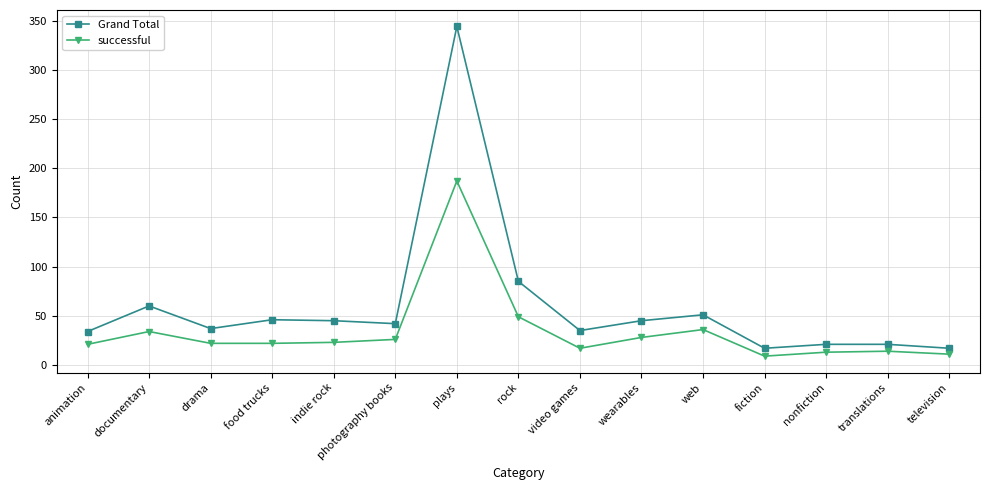

True or false: successful and Grand Total cross at least once.

False